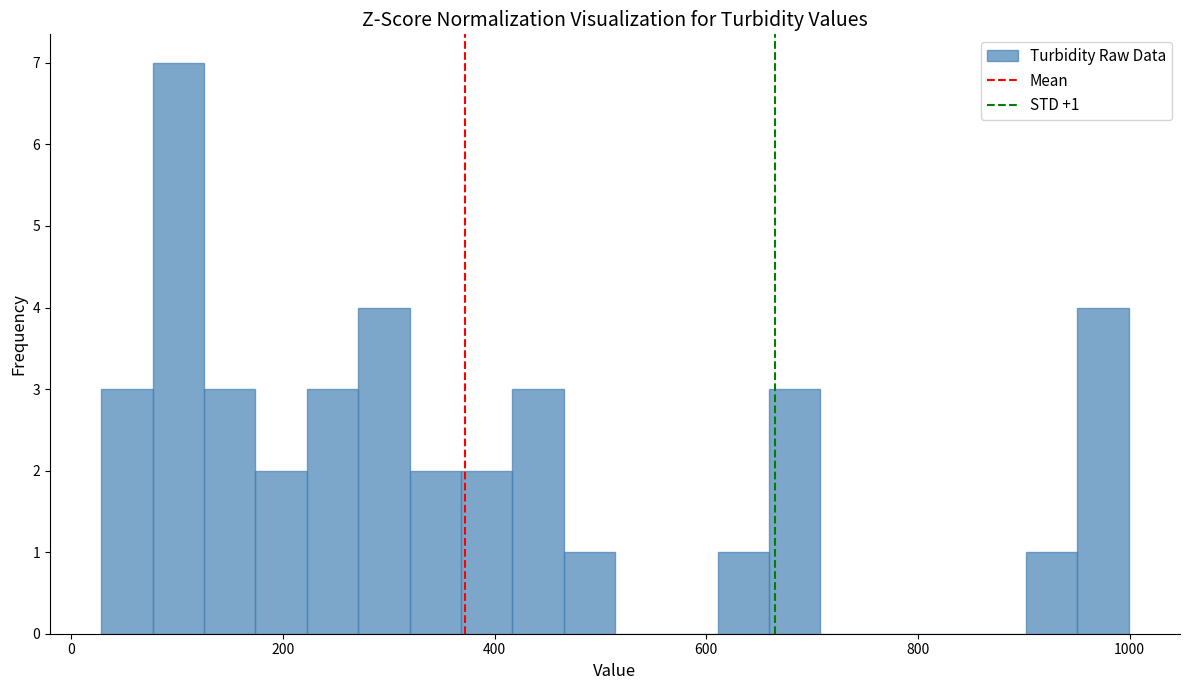

Around what value on the x-axis is the tallest bar? Give the approximate position of its centre, as read against the axis.

100